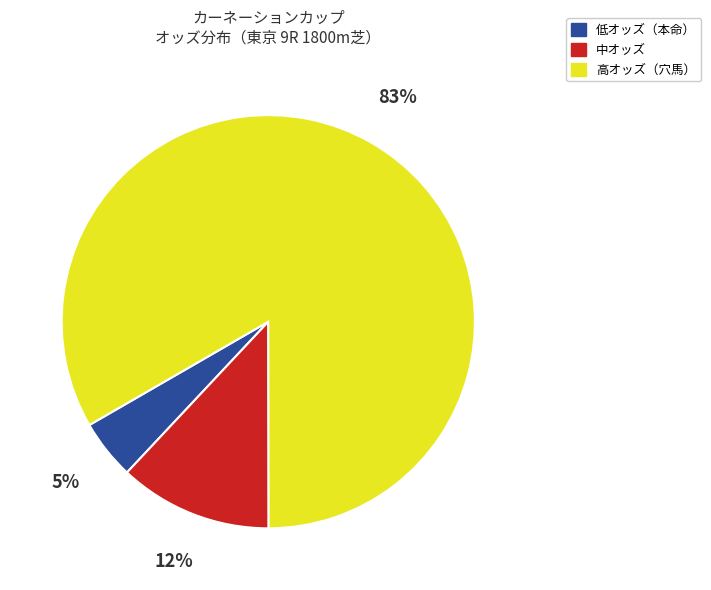

To the nearest percent, what is the average slice percentage?

33%